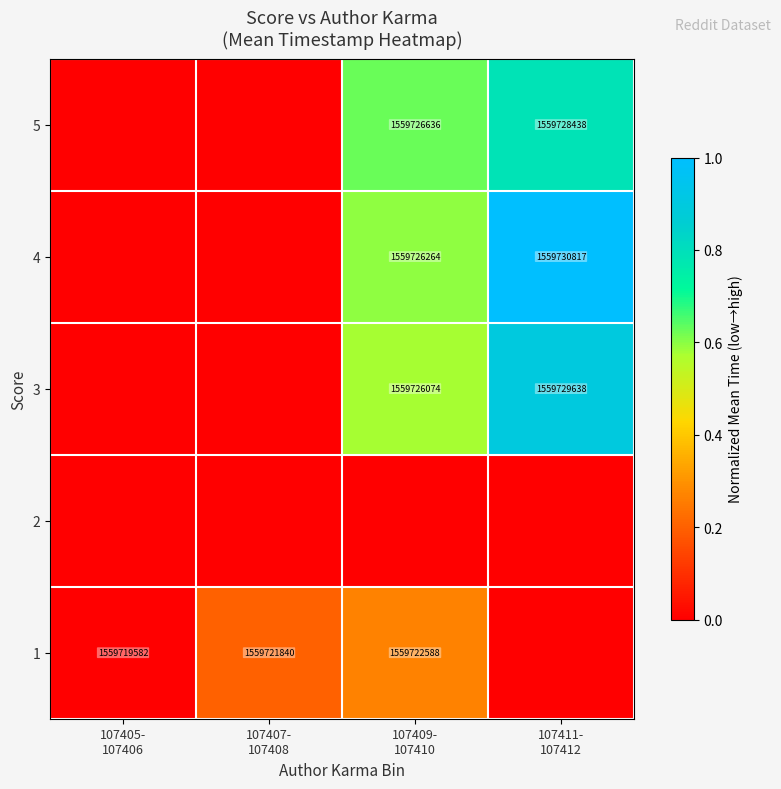

Count the number of categories in the chart.

4